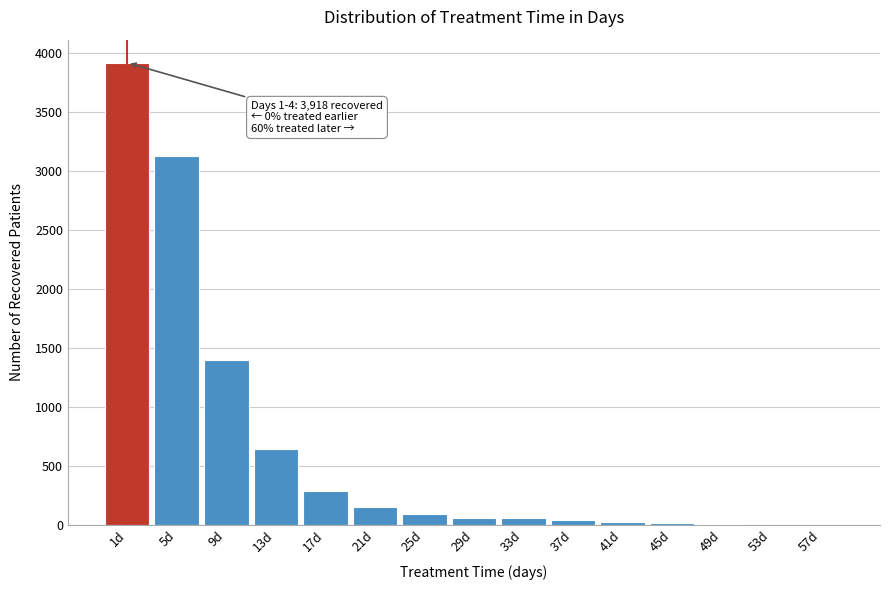

What is the sum of all values?

9810